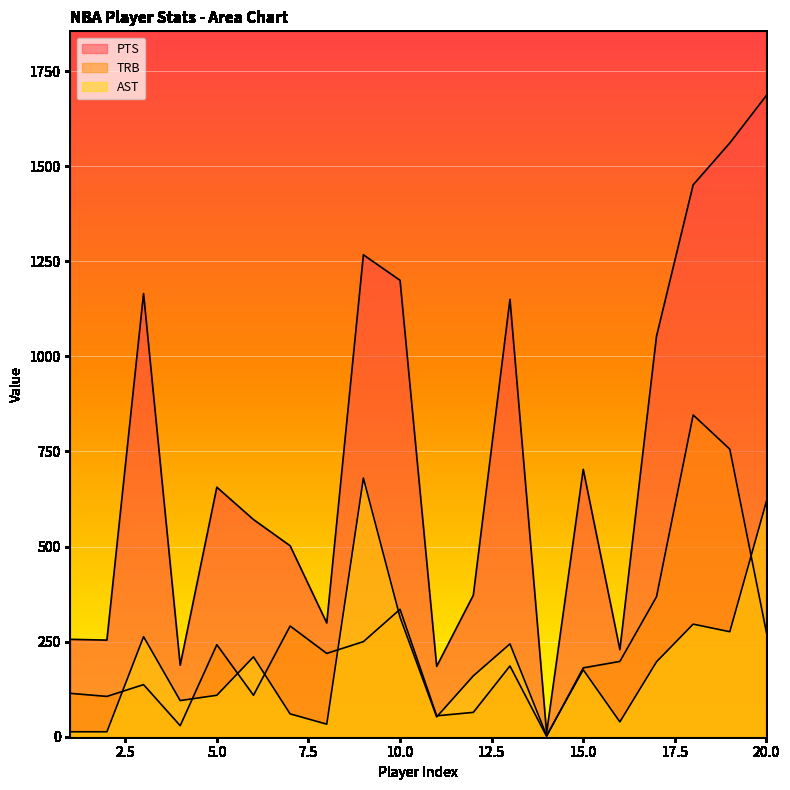

What is the approximate value of TRB at 16, to the nearest 50?

200